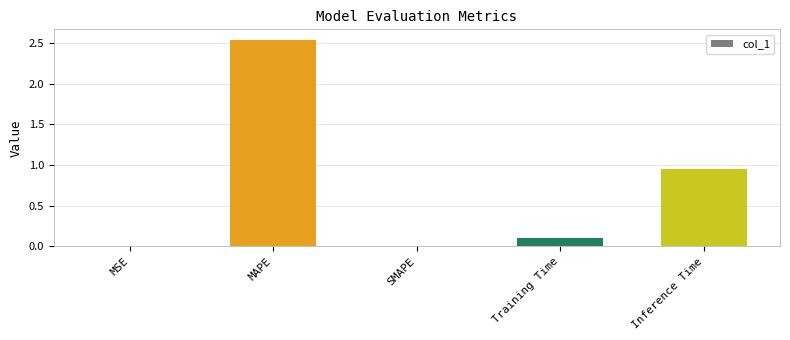

Is it true that the value at SMAPE is 0.0?

True